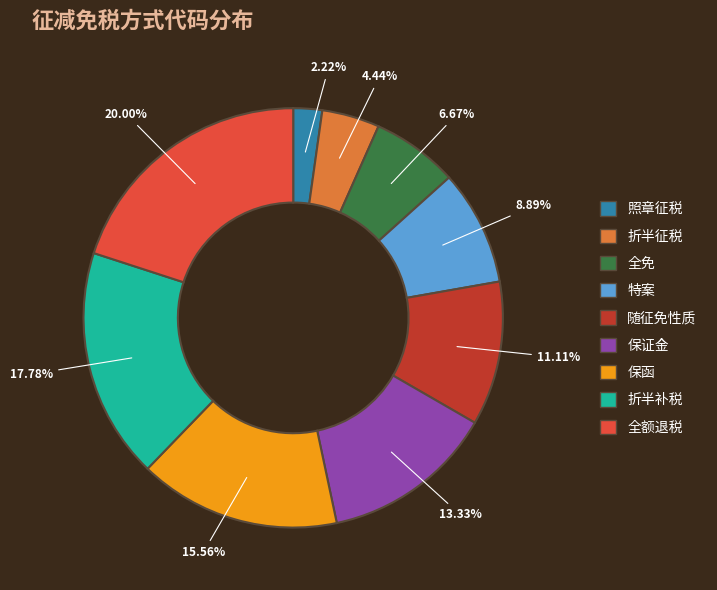

Which category has the biggest portion of the pie?

全额退税